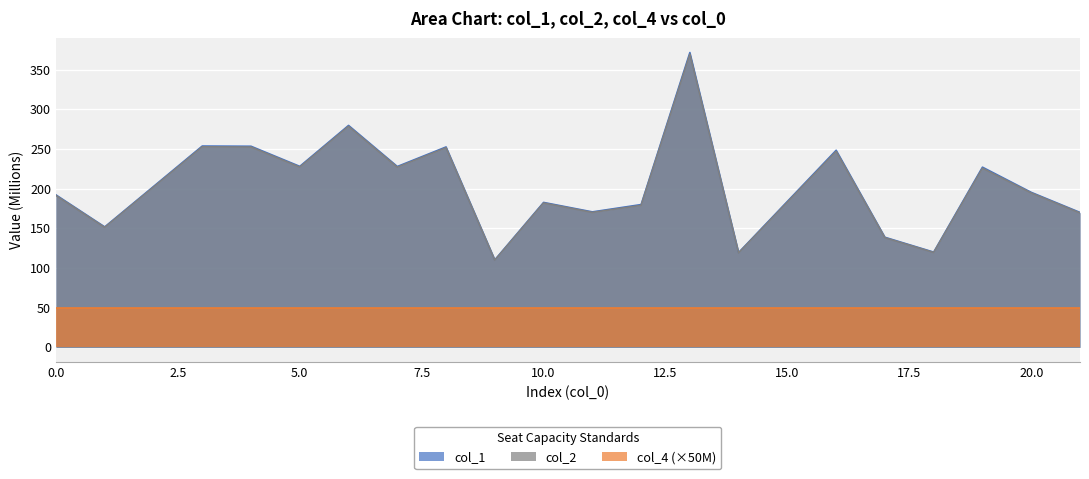

Rank the categories by col_1 value from highest to lowest.

13, 6, 3, 4, 8, 16, 5, 7, 19, 20, 0, 10, 12, 11, 21, 1, 17, 18, 14, 9